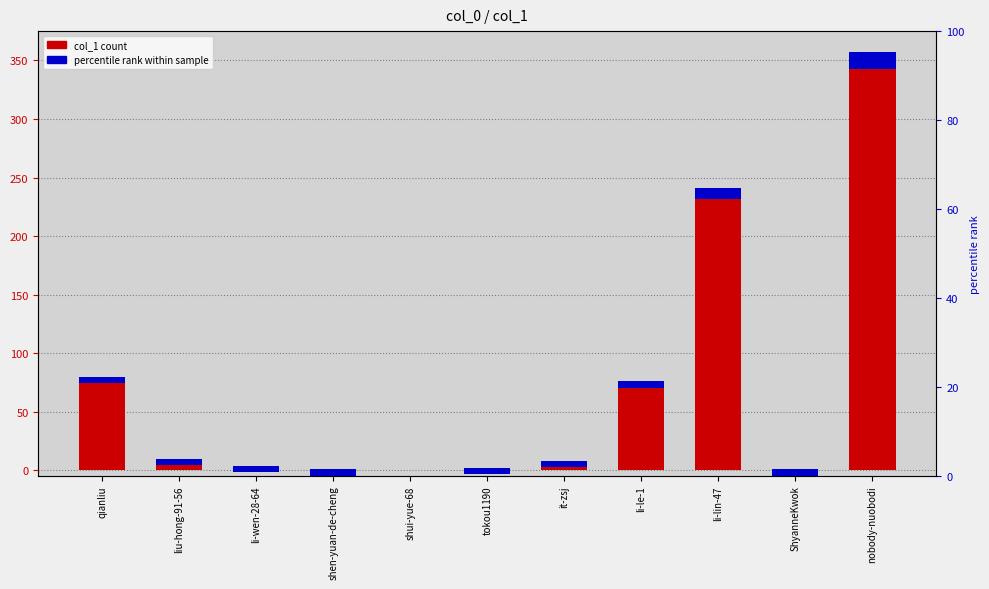

At which label is the value closest to 178?

li-lin-47